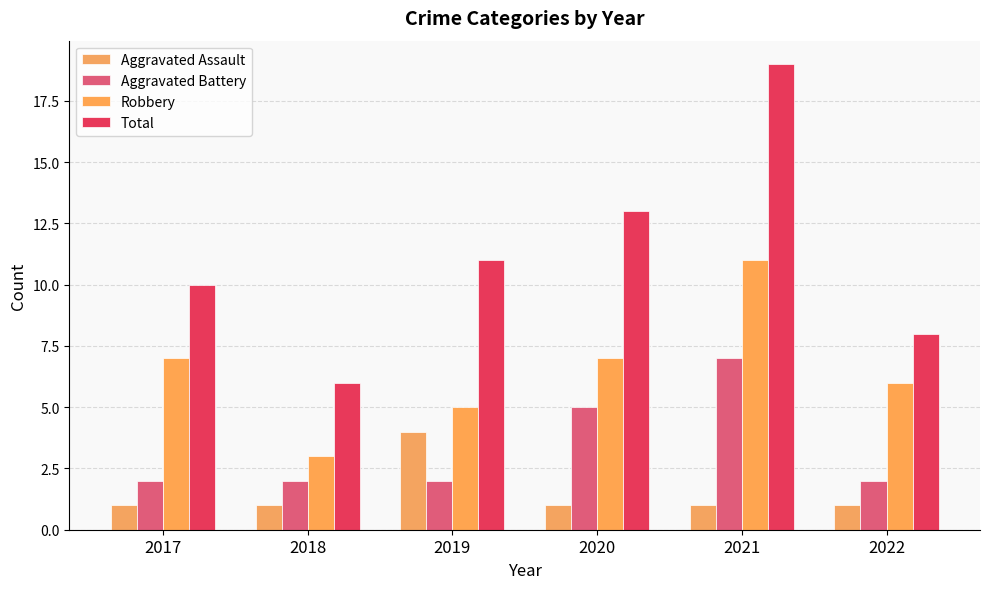

What is the lowest value of the Robbery series?

3